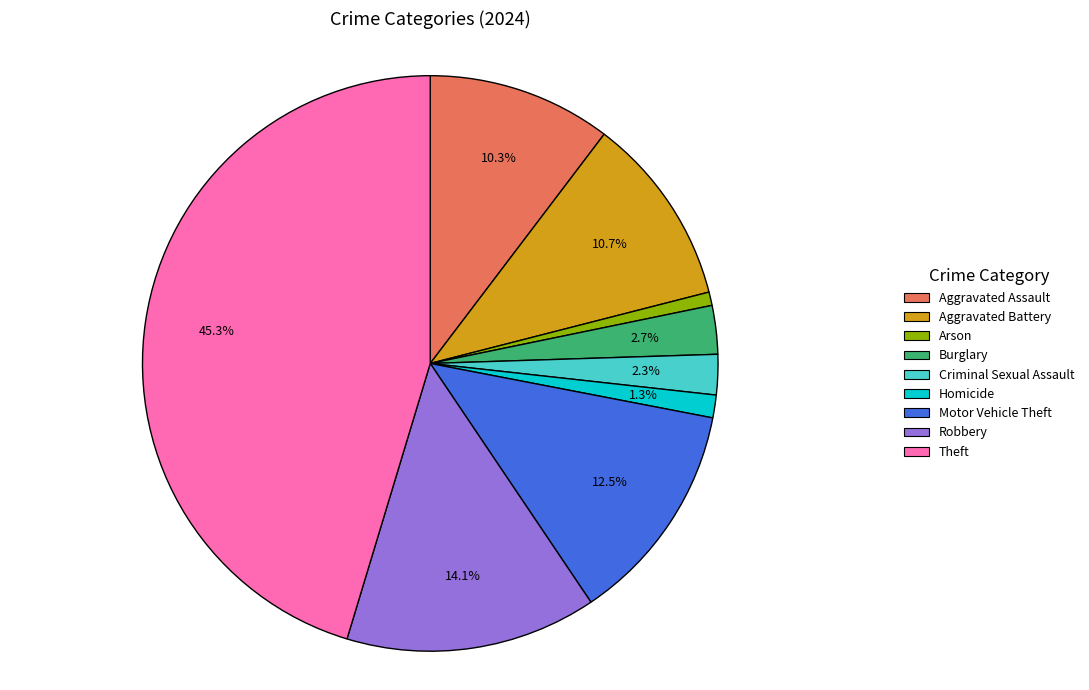

Is there a majority slice in this chart?

No